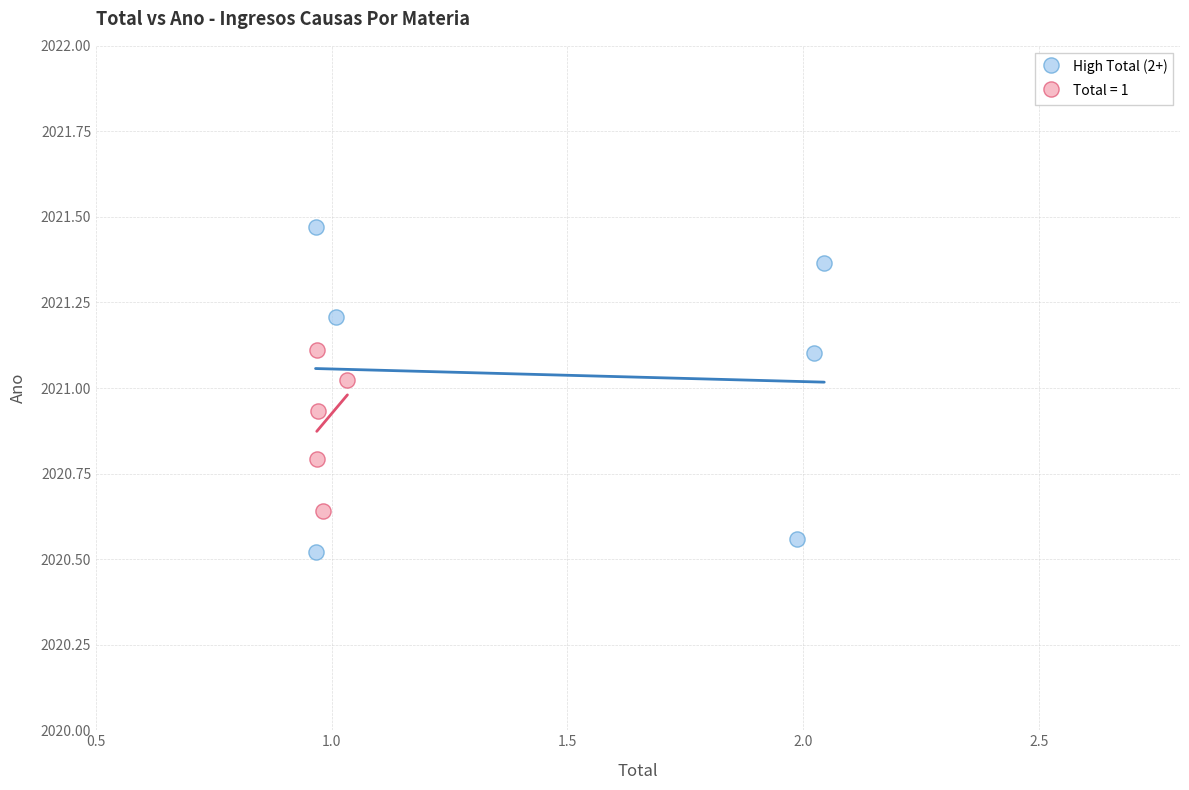

Which series has the largest Y range (max minus min)?

High Total (2+)